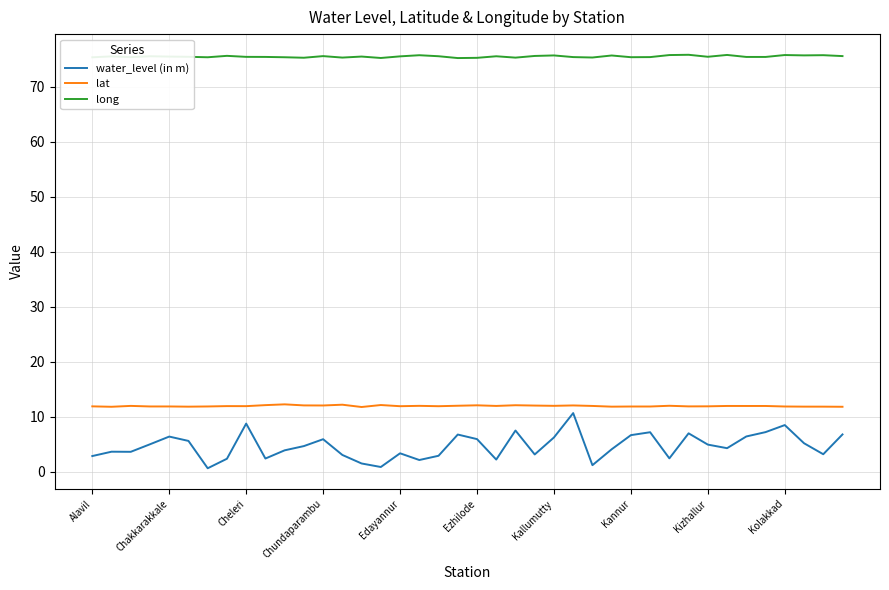

What is the greatest value displayed?

75.8